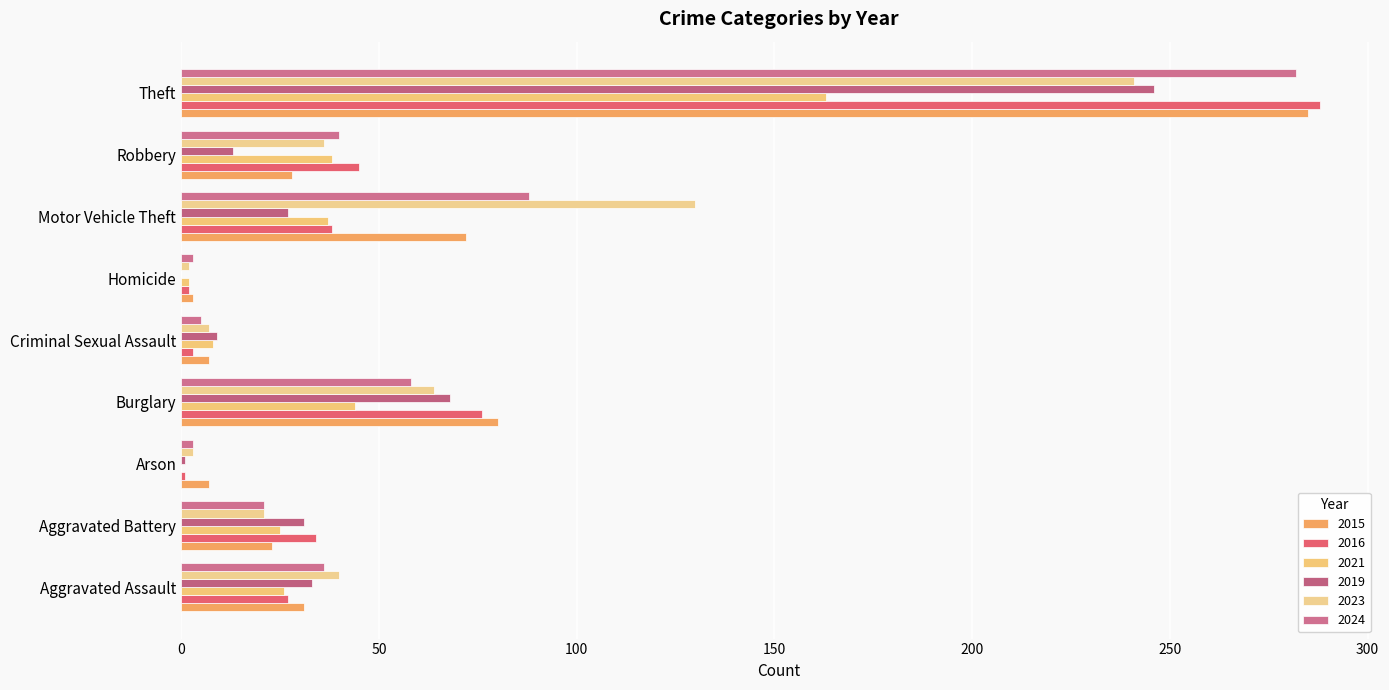

Which series has the largest total across all categories?

2023